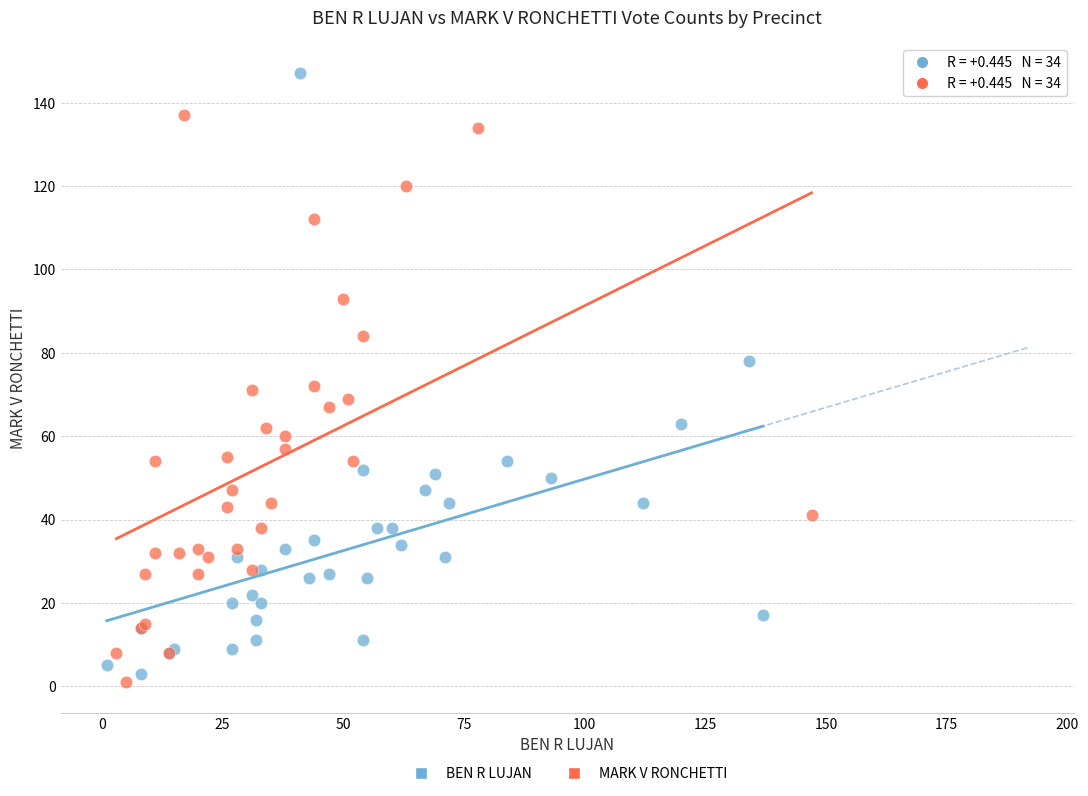

Which series has the largest Y range (max minus min)?

BEN R LUJAN